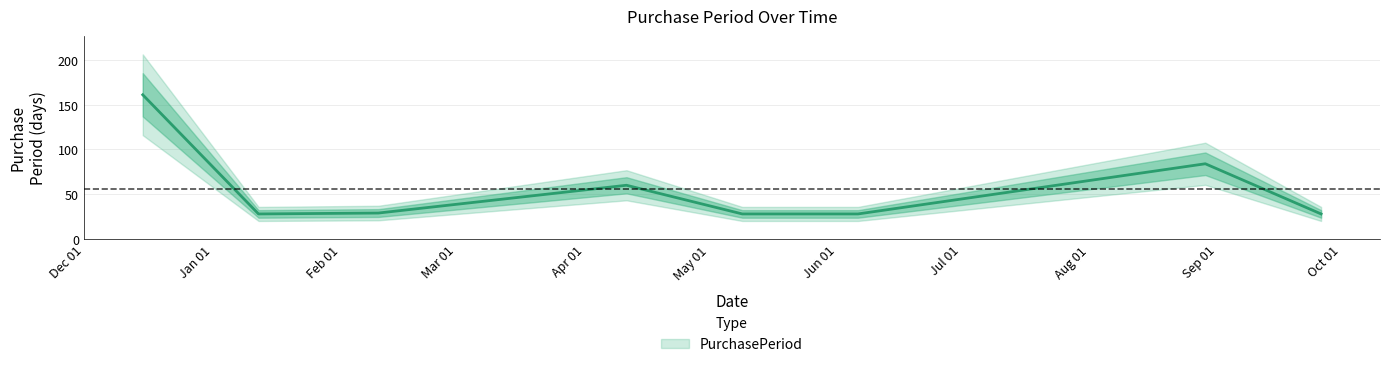

Reading left to right, what are all the values shown in this chart?

161	28	29	60	28	28	84	28